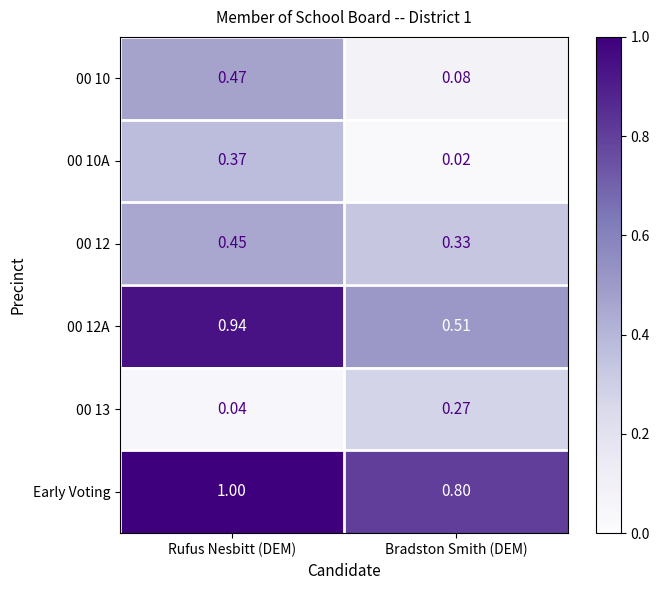

Which label corresponds to the largest value in the chart?

Rufus Nesbitt (DEM)